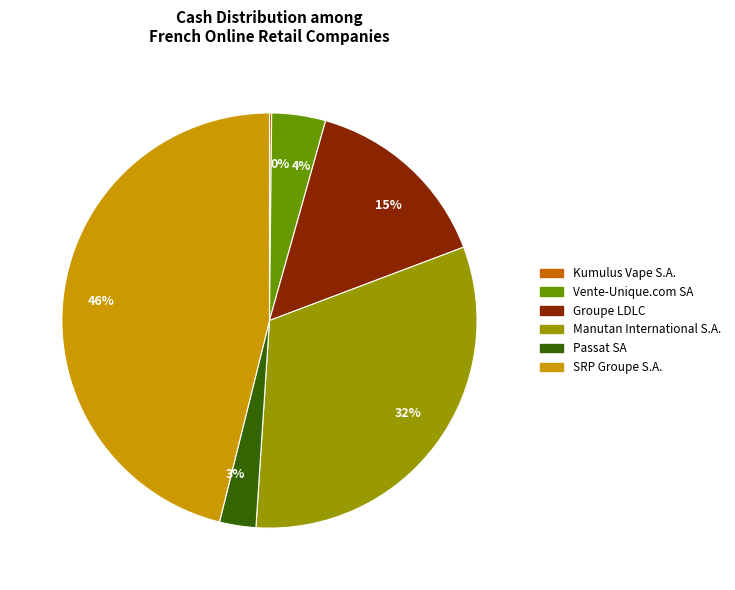

Is it true that 46% is 46% of the pie?

True